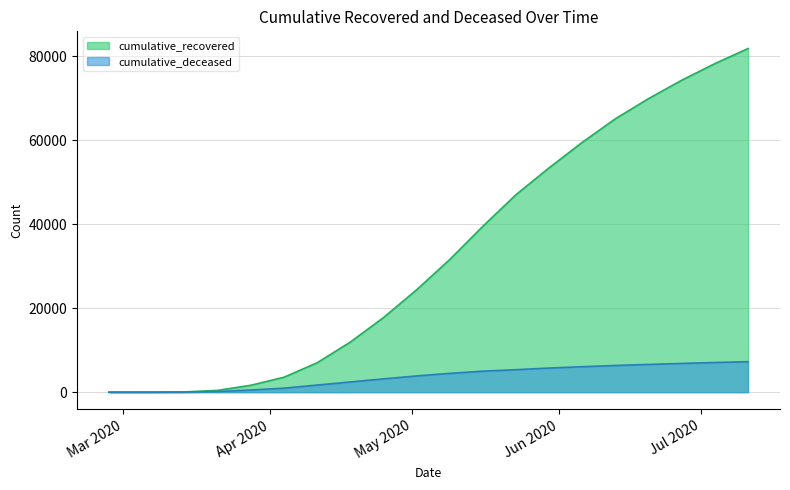

The value of cumulative_deceased at 2020-06-06 is 6065. True or false?

True